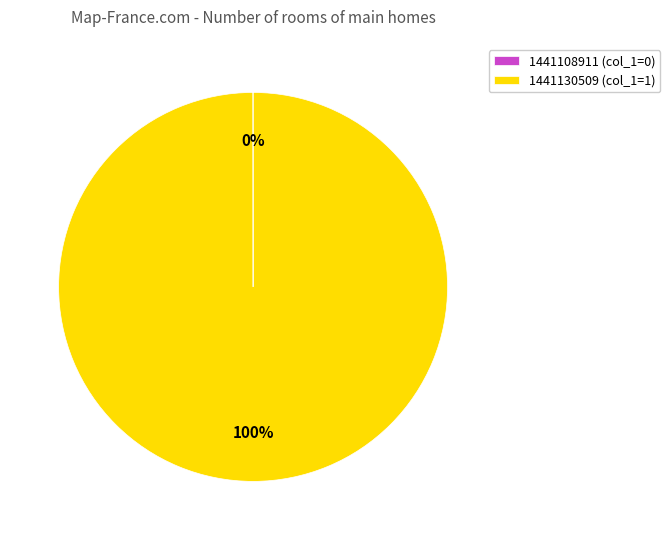

To the nearest percent, what is the average slice percentage?

50%